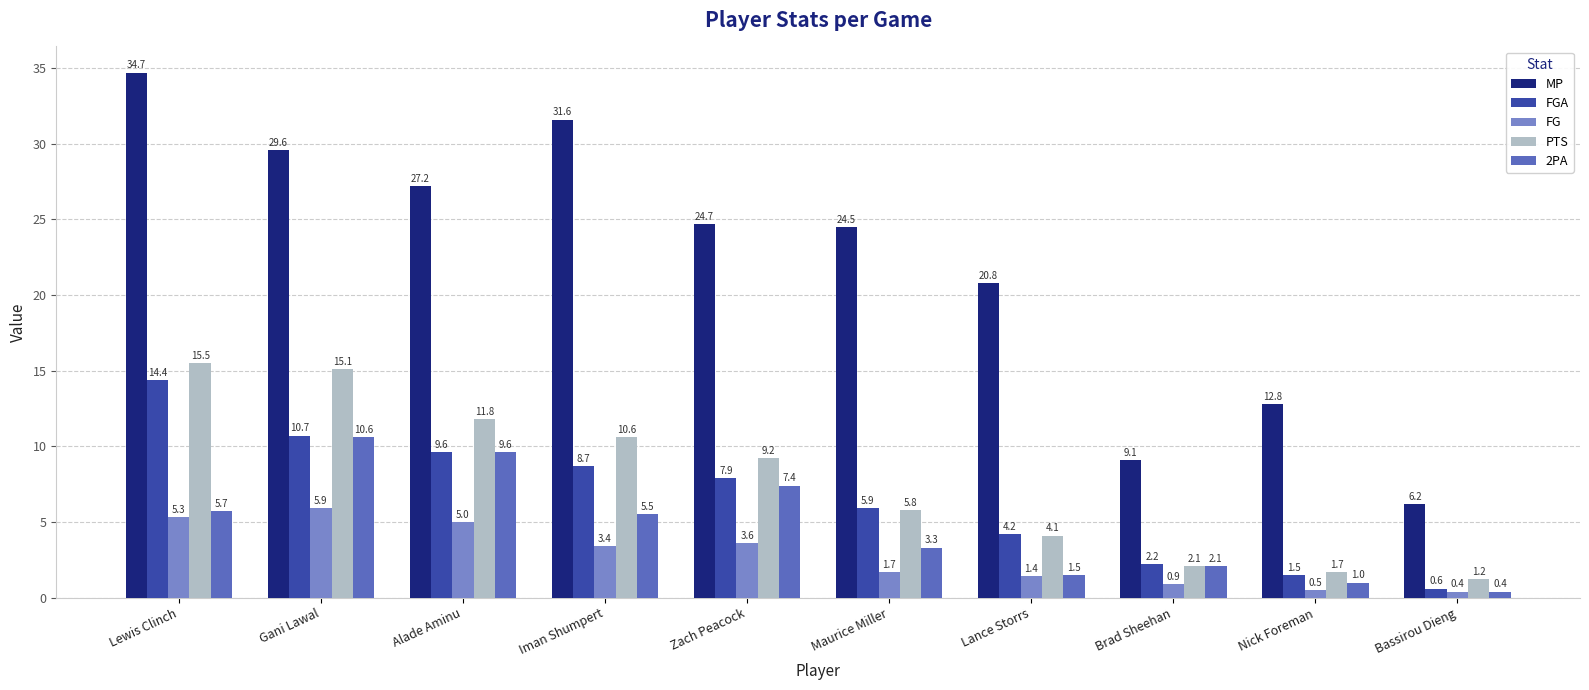

Where is FG nearest to the value 3?

Iman Shumpert